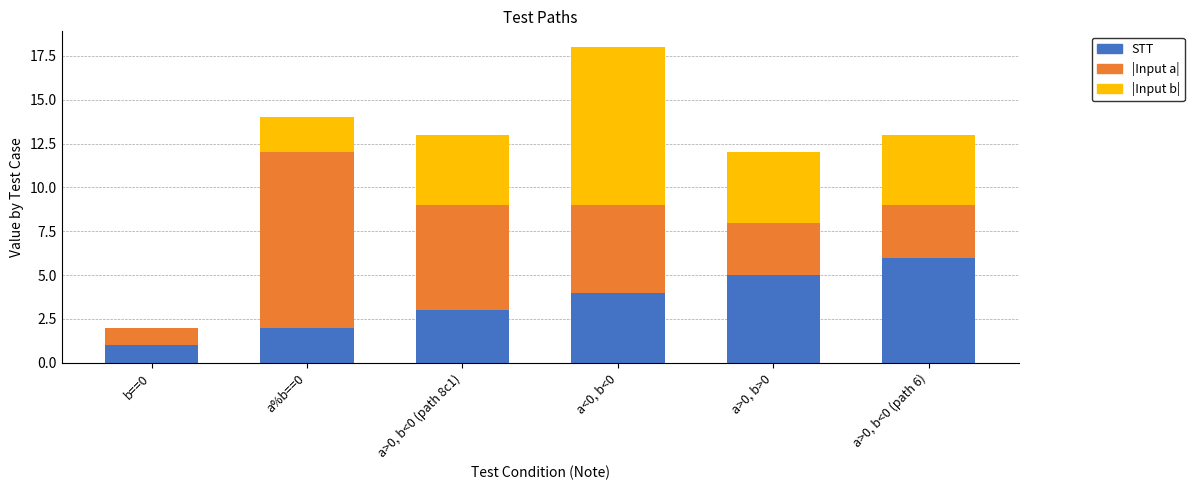

What is the highest value of the STT series?

6